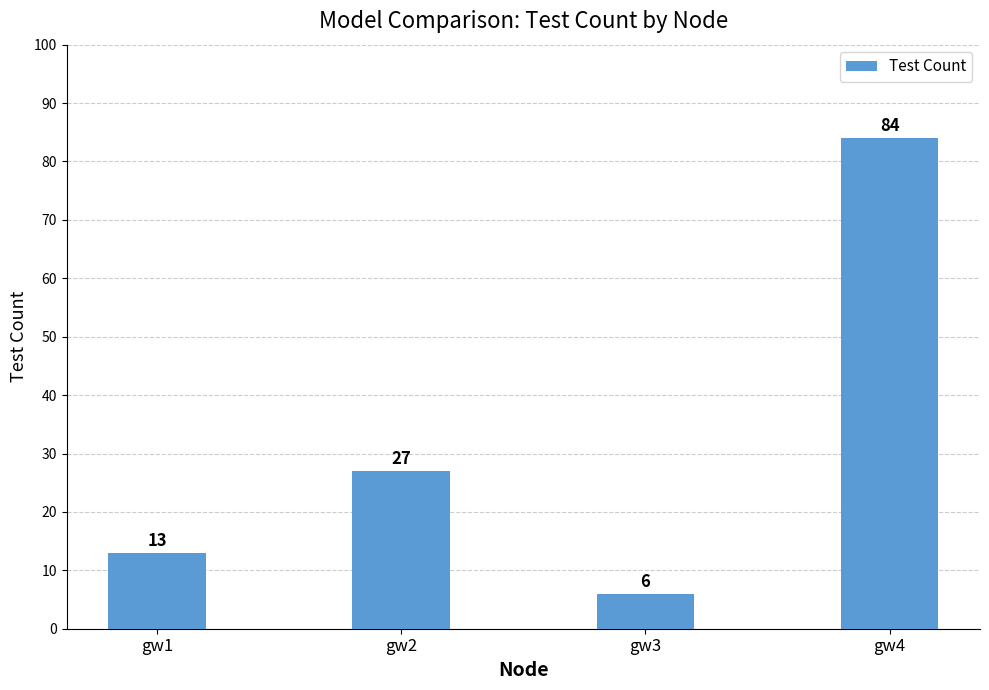

The chart shows a value of 19 at gw1. True or false?

False